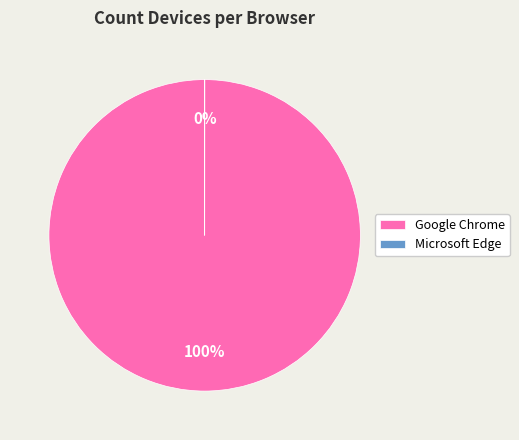

How many slices are in this pie chart?

2